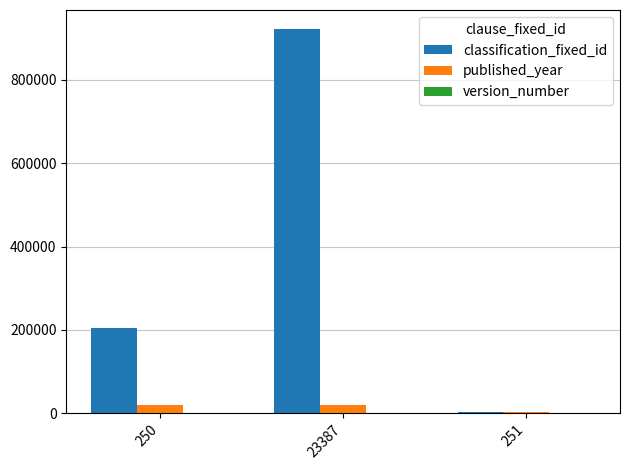

How many categories are shown in the chart?

3